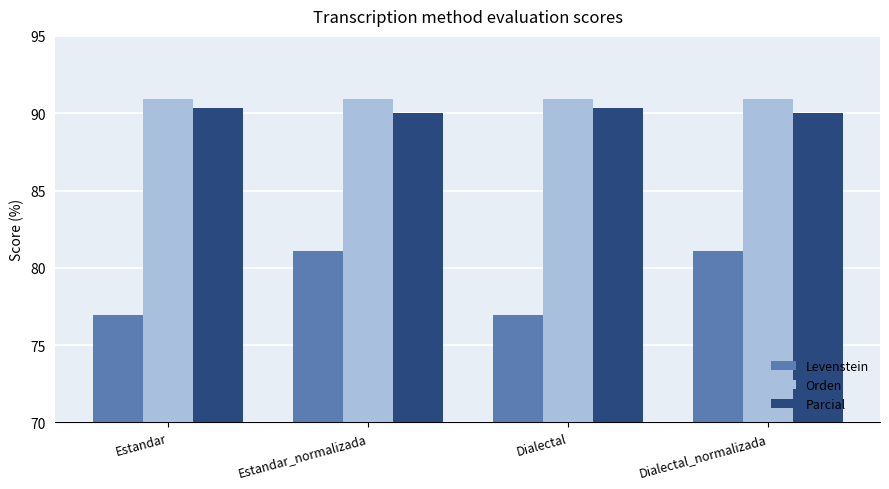

Is the value of Parcial at Estandar greater than the value of Orden at Dialectal_normalizada?

No